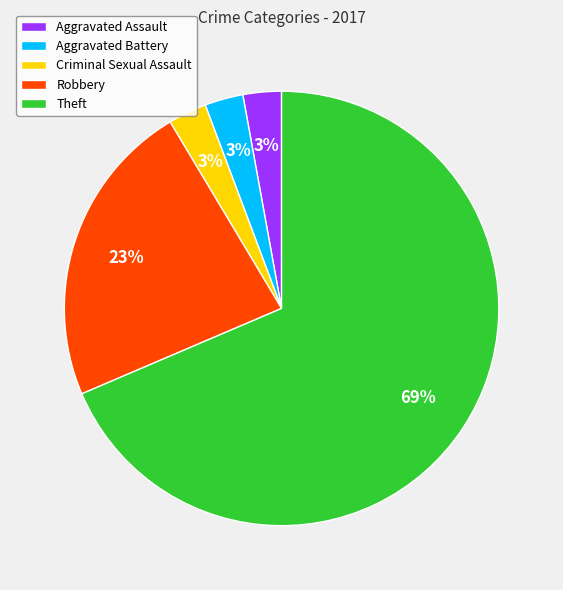

How many slices are in this pie chart?

5